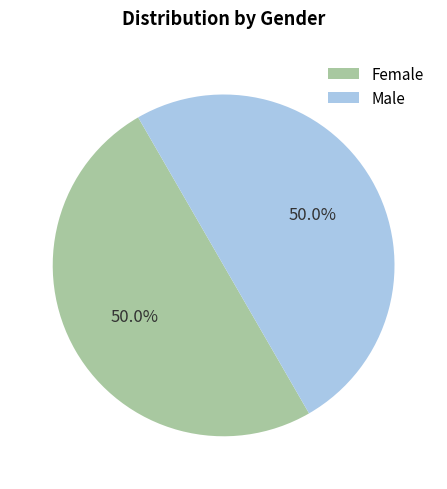

True or false: Male accounts for 50% of the total.

True